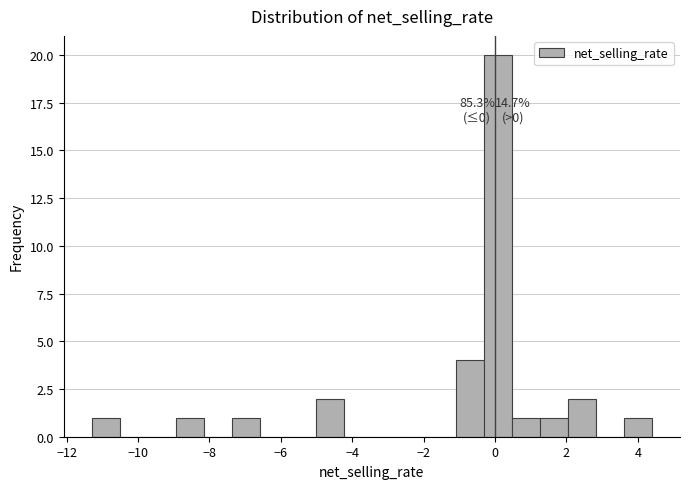

Around what value on the x-axis is the tallest bar? Give the approximate position of its centre, as read against the axis.

0.0